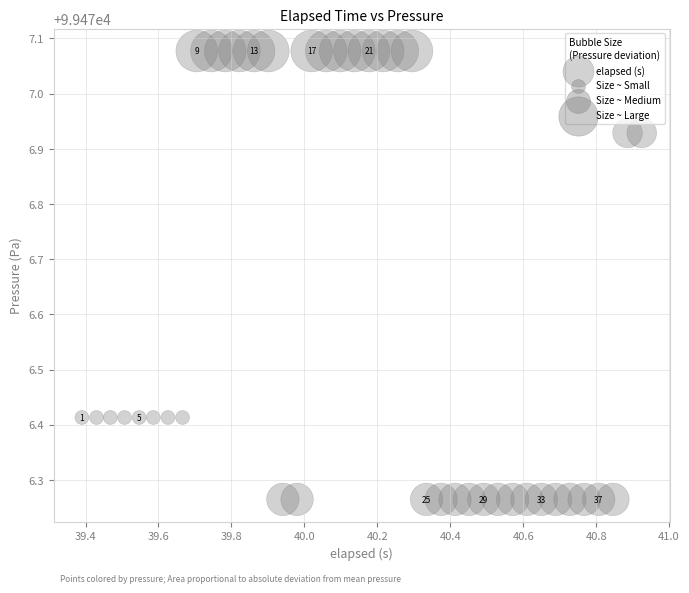

What is the range of X values (max minus min)?

1.5